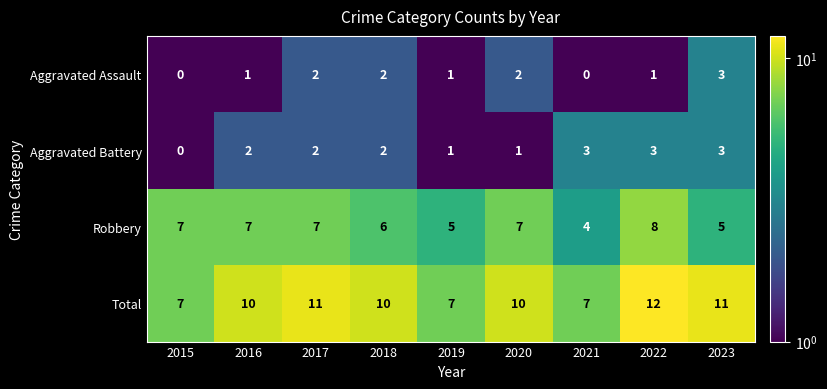

Which series changed the most between 2015 and 2023?

Total